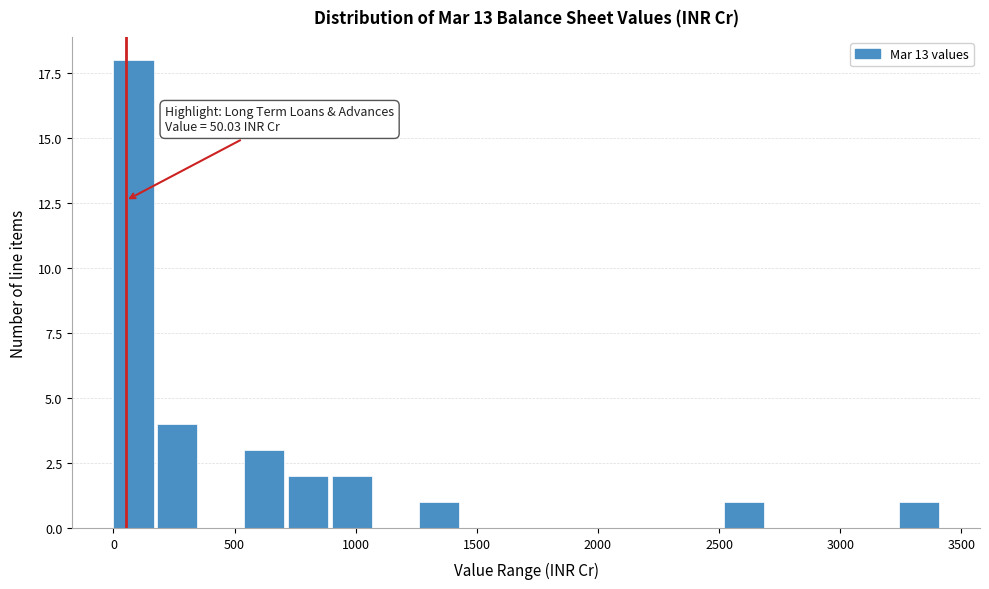

Around what value on the x-axis is the tallest bar? Give the approximate position of its centre, as read against the axis.

100